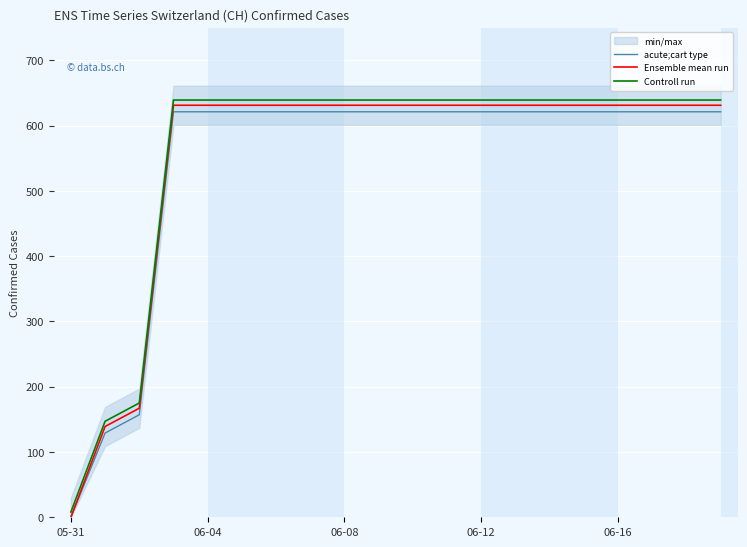

At which label does Controll run reach its minimum?

05-31